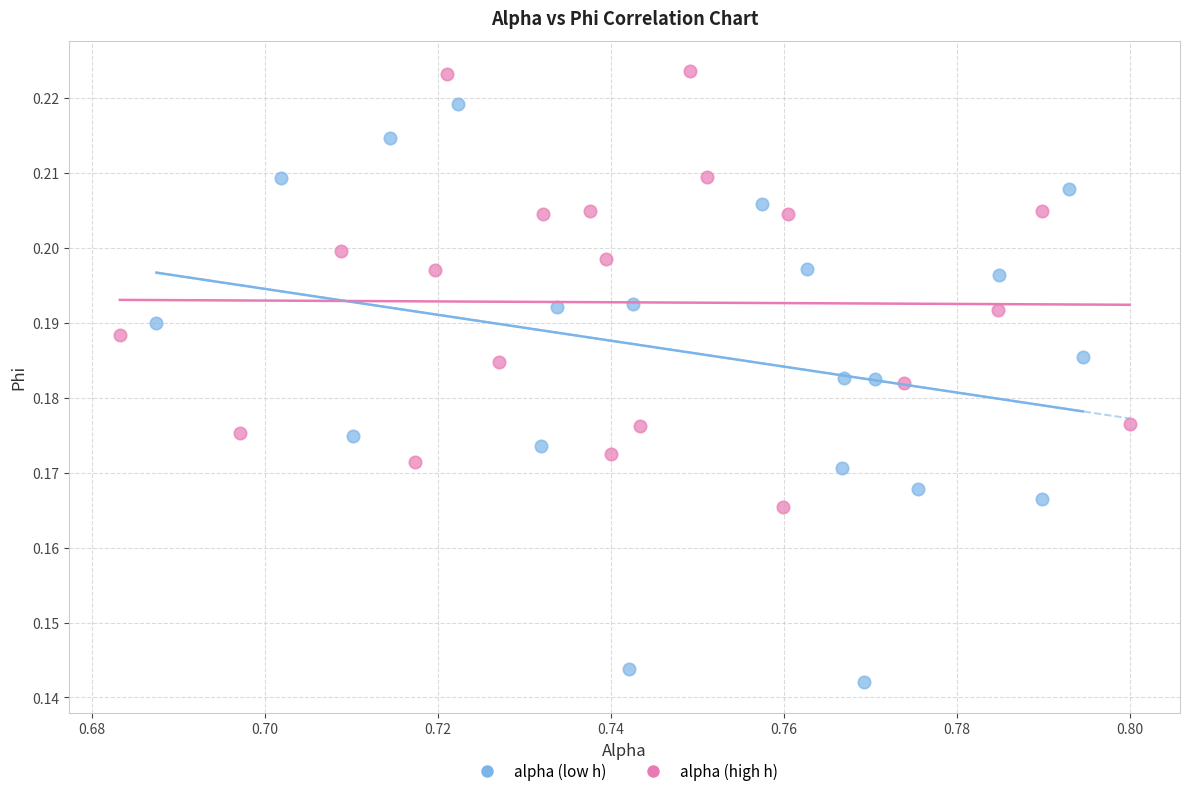

Which series reaches the minimum Y coordinate?

alpha (low h)